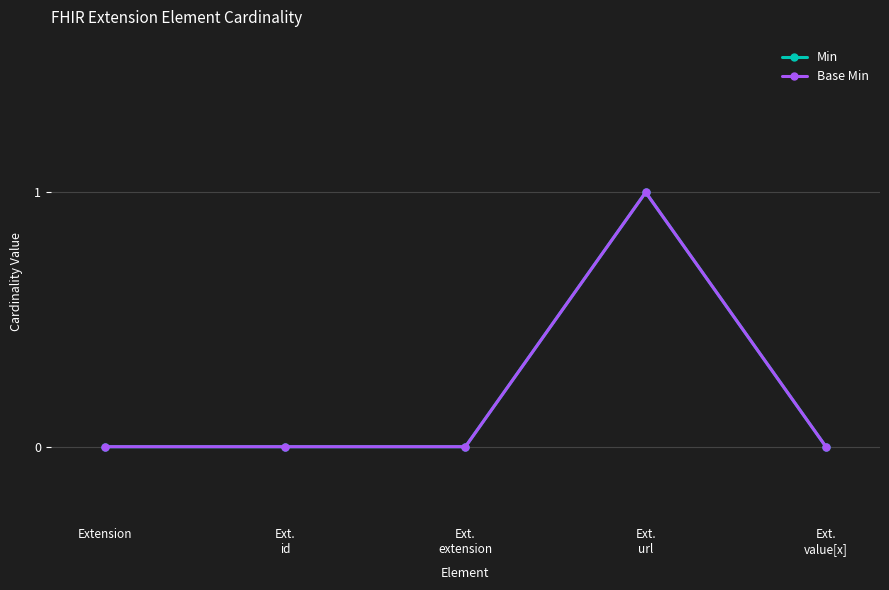

What is the difference between the maximum and minimum values in the Min series?

1